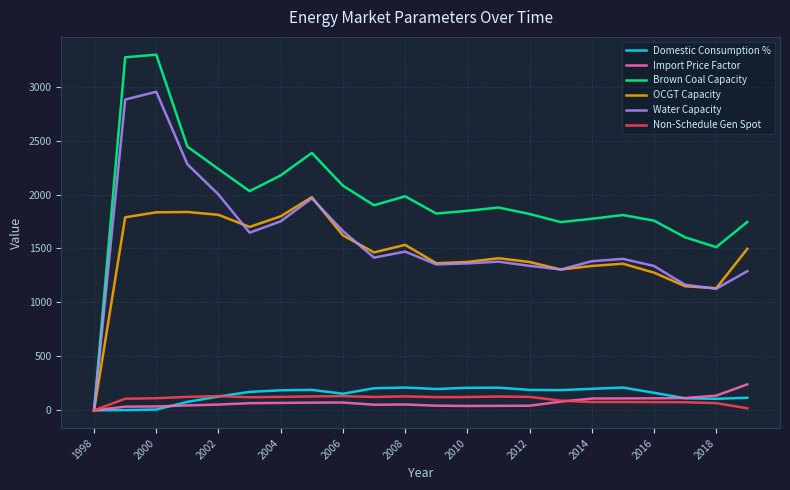

Which series has the largest total across all categories?

Brown Coal Capacity